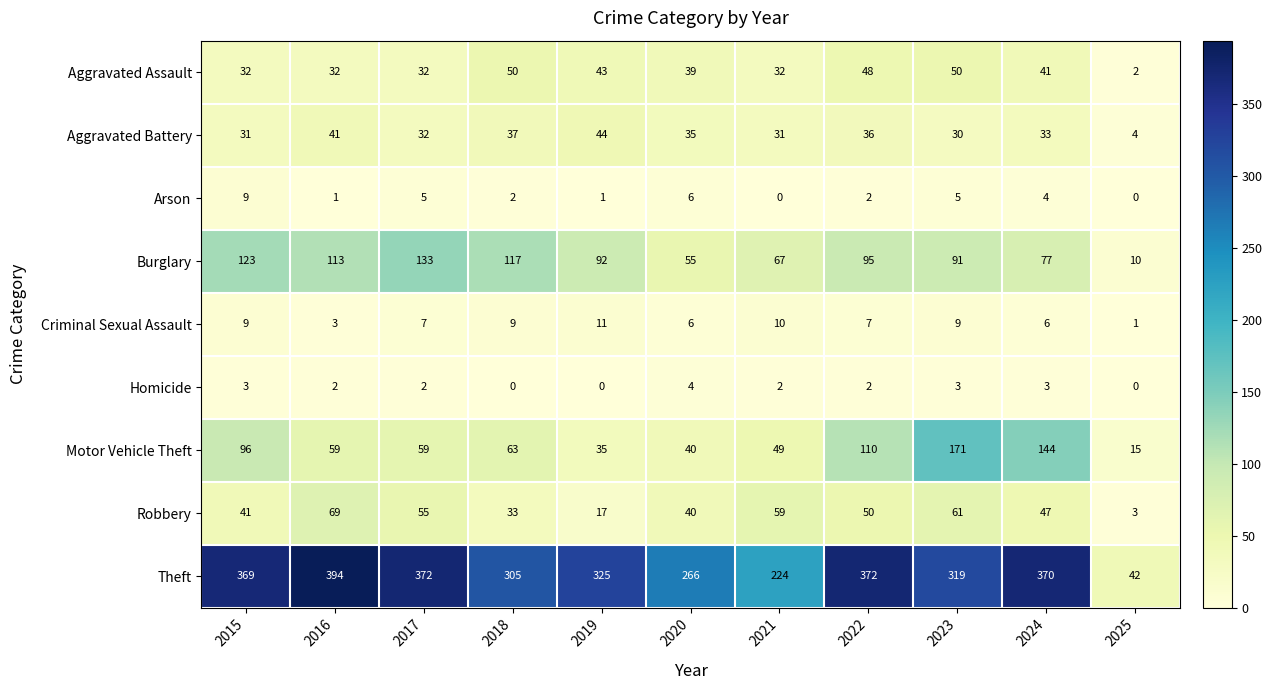

At 2019, list the series in order from largest to smallest.

Theft, Burglary, Aggravated Battery, Aggravated Assault, Motor Vehicle Theft, Robbery, Criminal Sexual Assault, Arson, Homicide